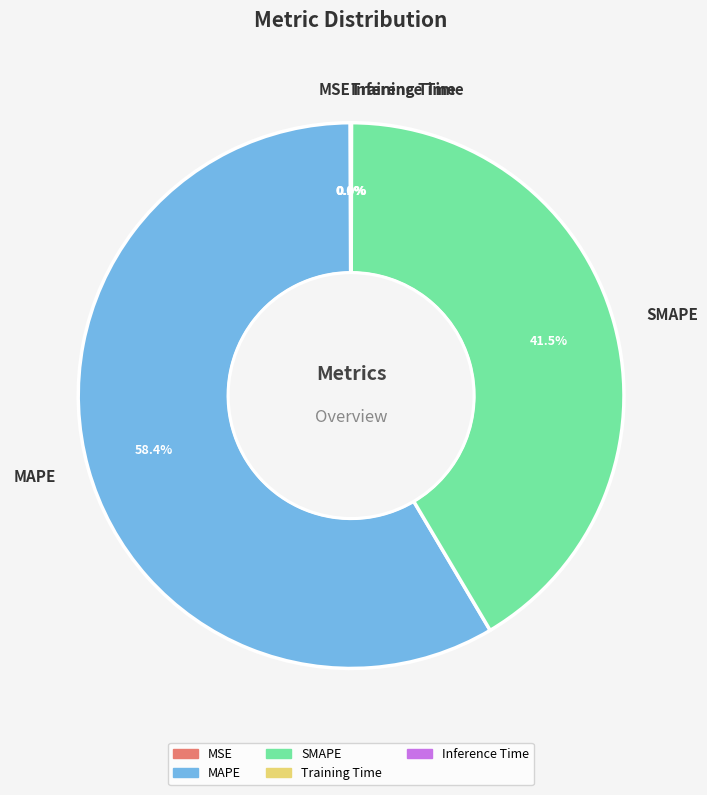

Which category has the biggest portion of the pie?

MAPE